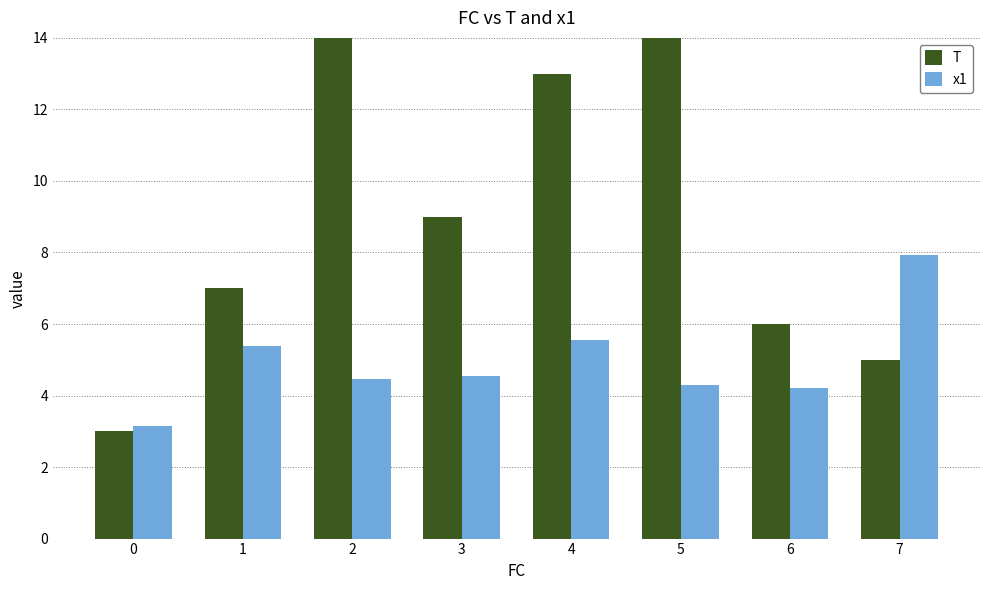

How many data points does each series have?

8